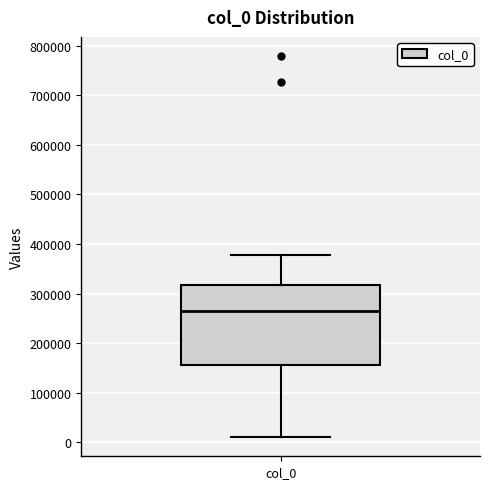

Read this box plot against the y-axis: the position of the median line, the range covered by the box, and the ends of both whiskers. The values are not printed on the chart, so give them approximately, as read against the axis.

median 270000, box 160000 to 320000, whiskers 10000 to 380000